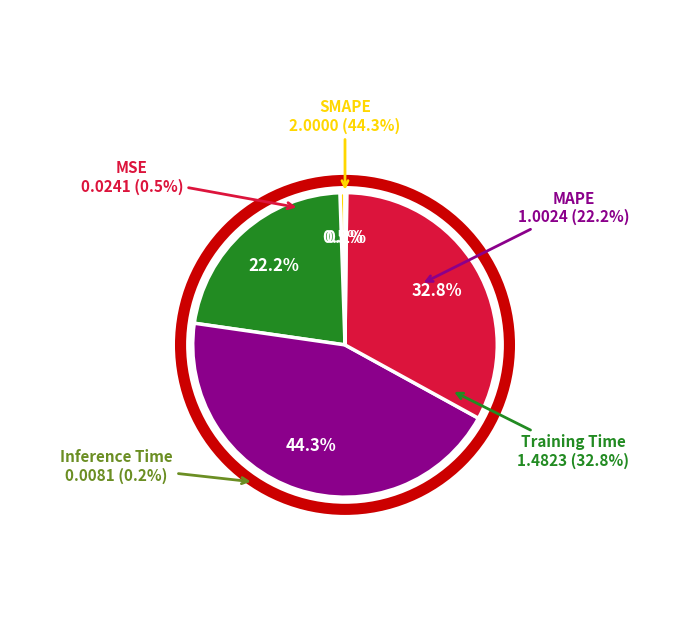

How many segments does this pie chart have?

5